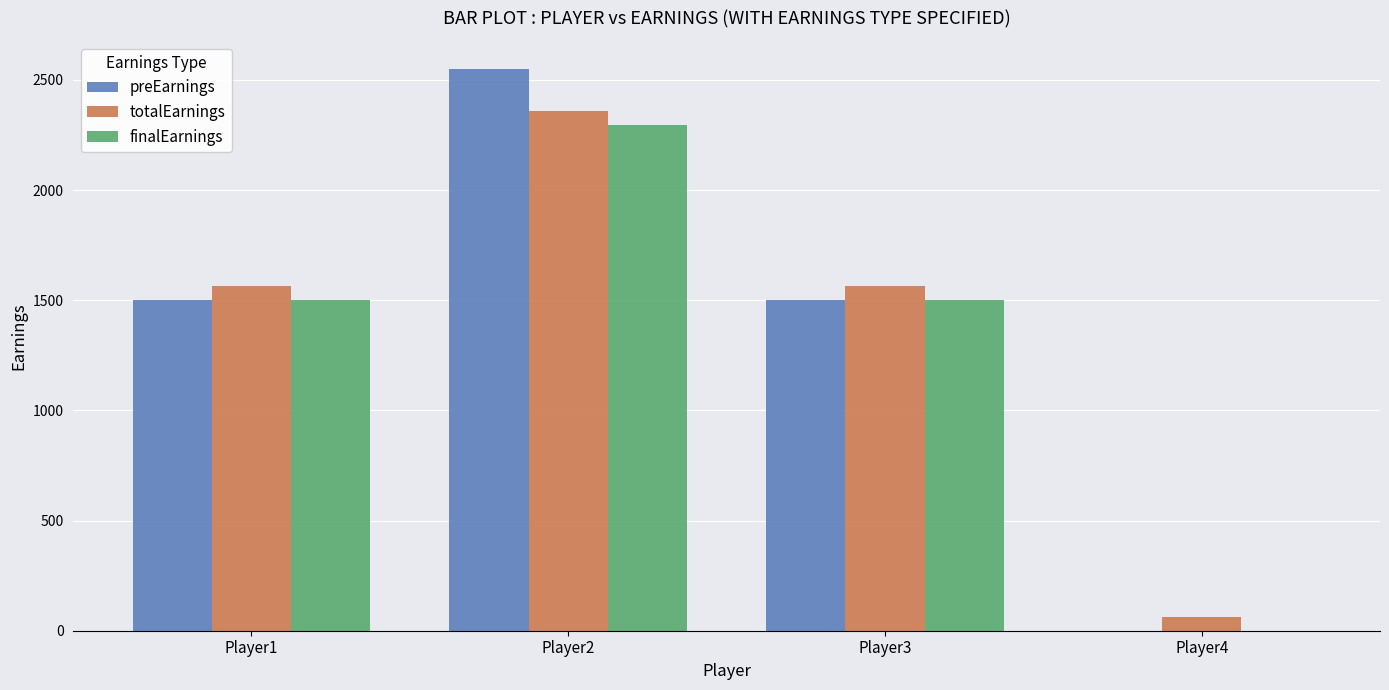

Between Player1 and Player2, which series saw the biggest shift?

preEarnings